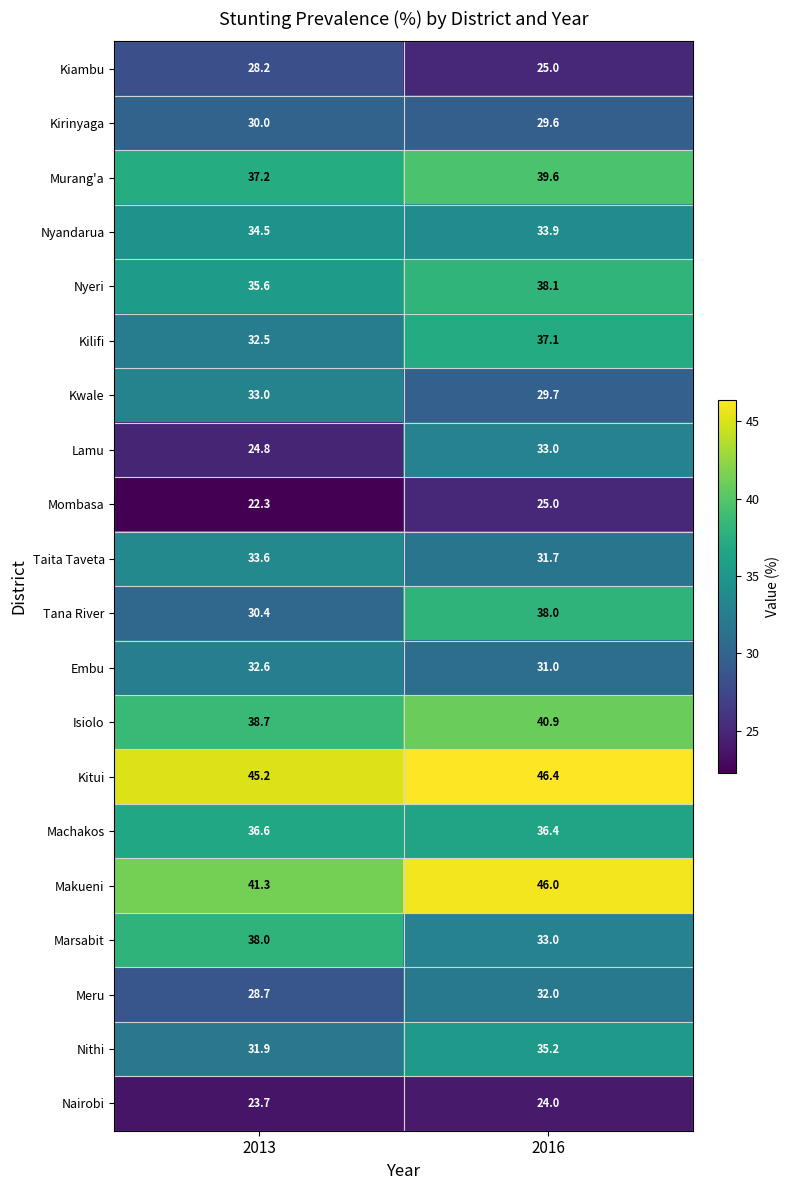

Which series changed the most between 2013 and 2016?

Lamu